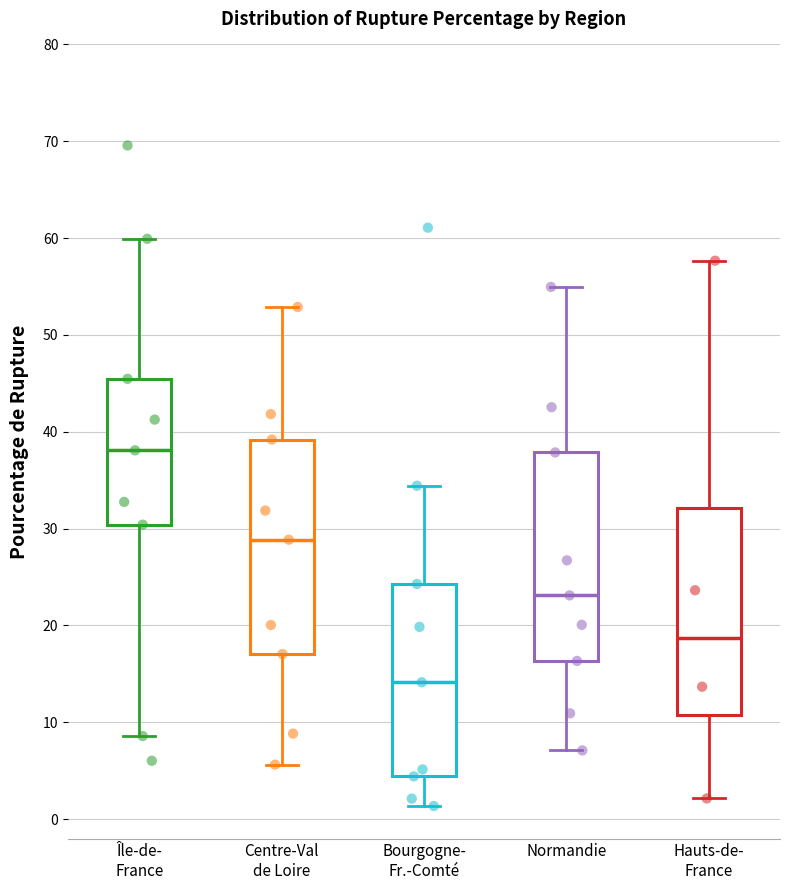

Where does the median line of the box for Hauts-de- France sit on the y-axis? The values are not printed on the chart, so give them approximately, as read against the axis.

19